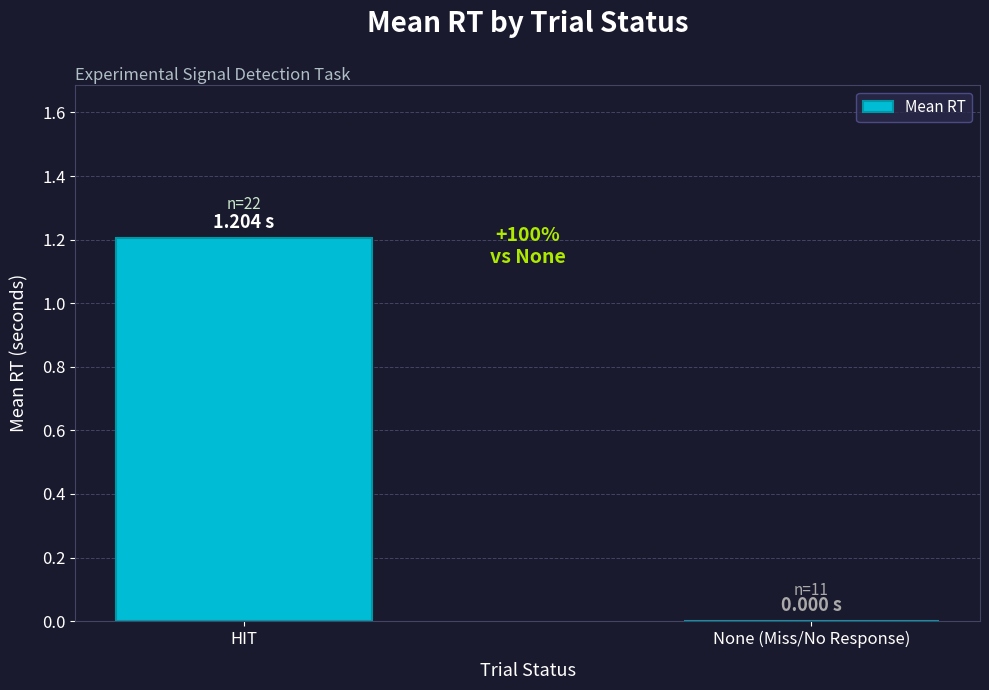

True or false: the data shows 0.0 at None (Miss/No Response).

True